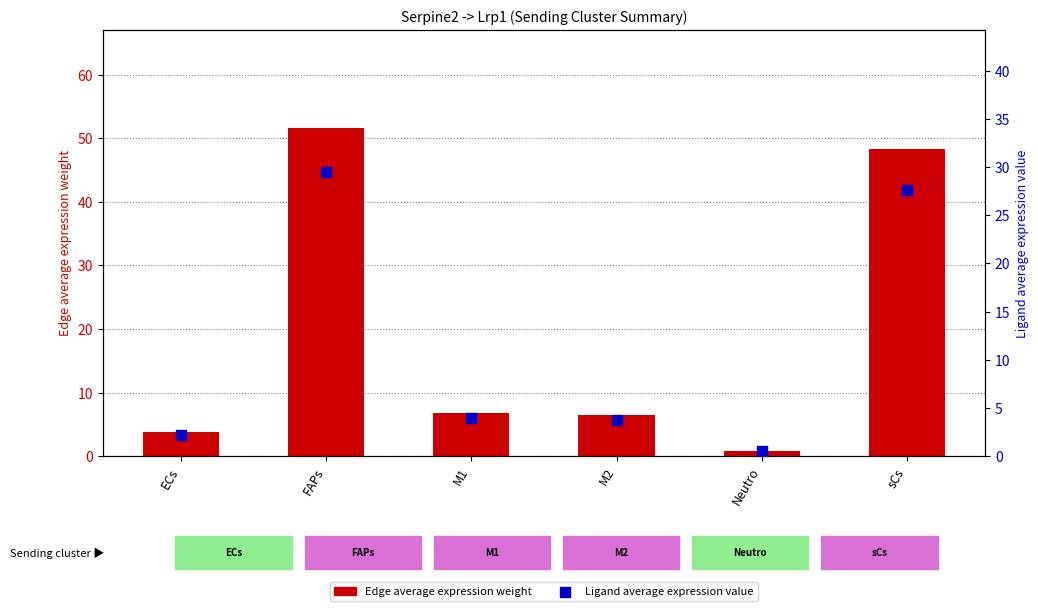

At which category is the sum across all series the highest?

FAPs